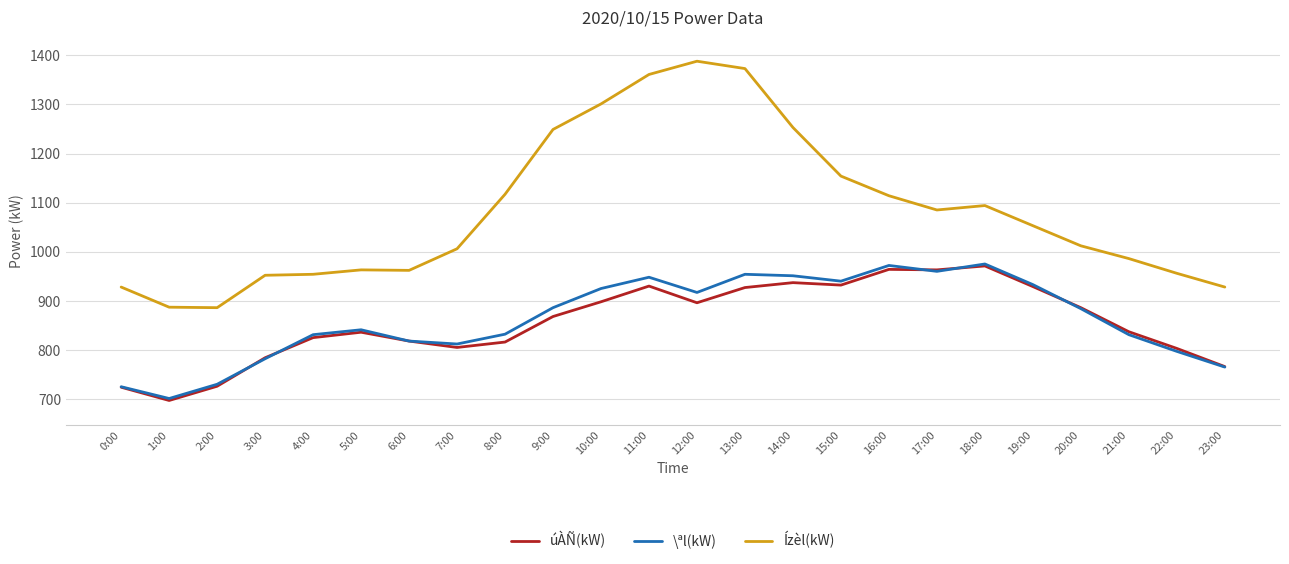

Which series has the largest total across all categories?

Ízèl(kW)